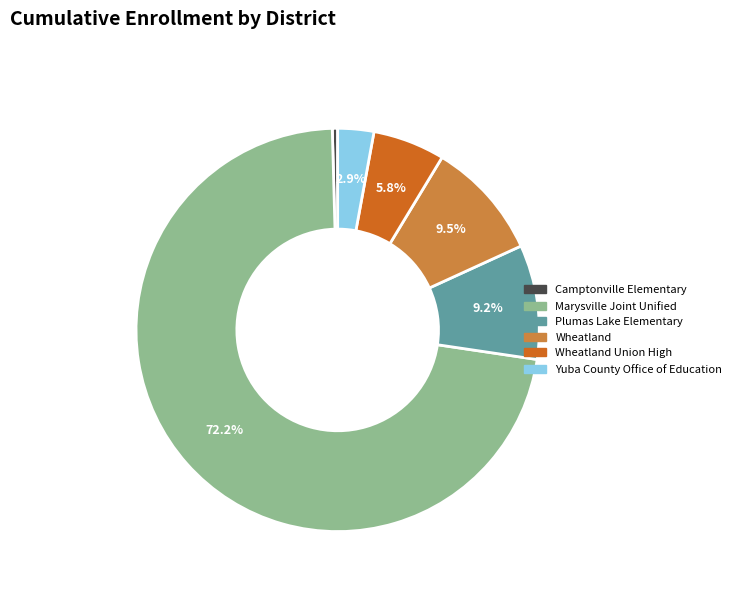

To the nearest percent, what is the average slice percentage?

17%